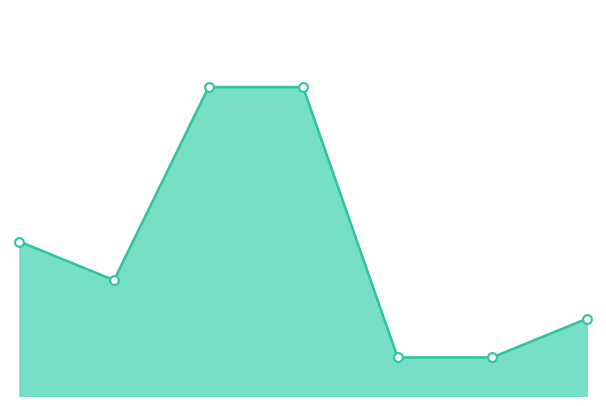

Is this an area chart (filled region under the line)?

Yes